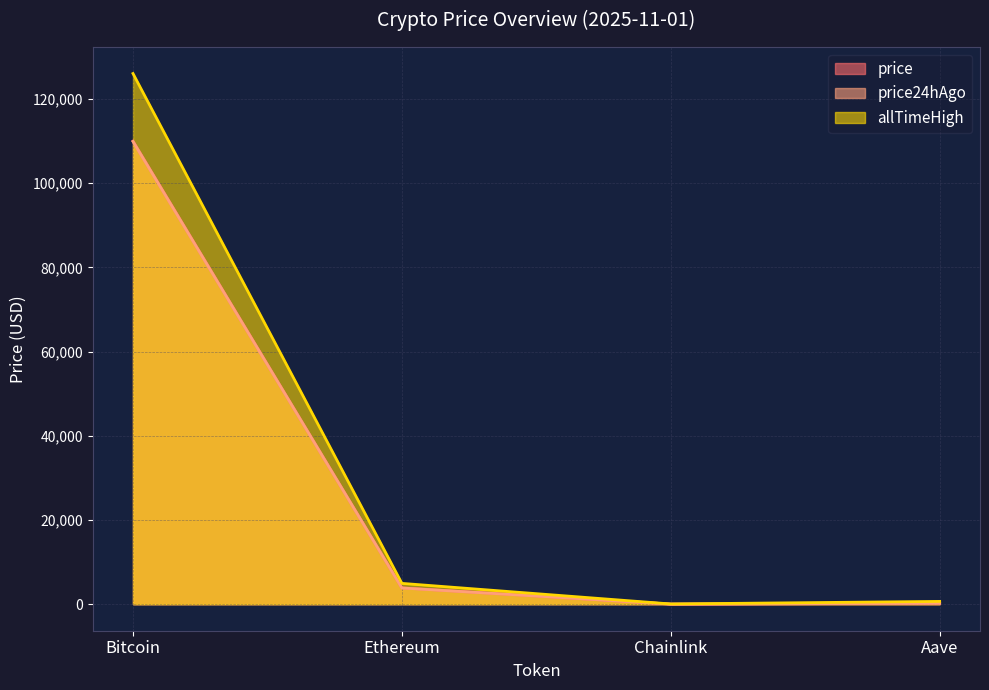

Which series has the largest total across all categories?

allTimeHigh